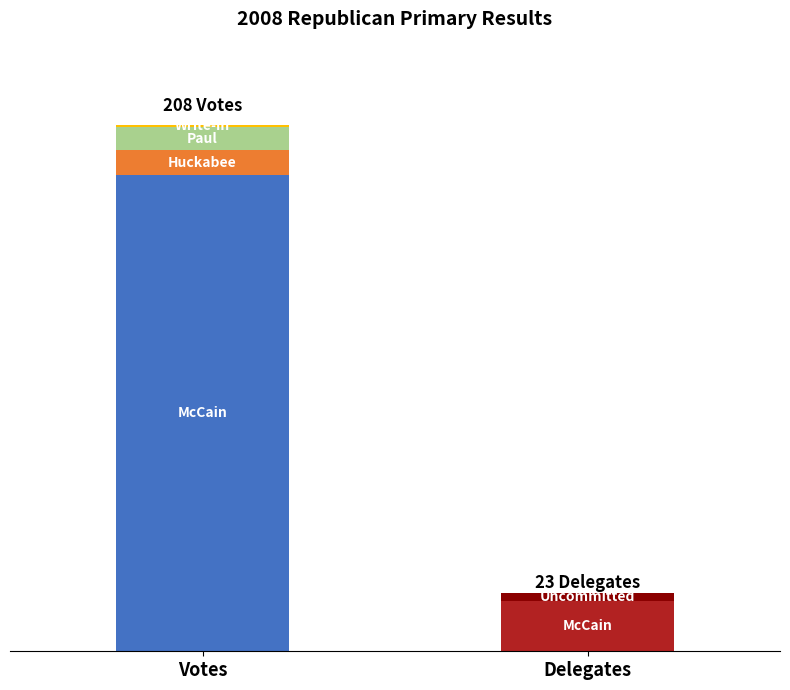

Reading left to right, extract all data points from this chart.

John Sidney, III: 0=188.0	1=20.0	2=90.4
Michael Dale "Mike": 0=10.0	1=0.0	2=4.8
Ronald Ernest "Ron": 0=9.0	1=0.0	2=4.3
Write-in: 0=1.0	1=0.0	2=0.5
Uncommitted: 0=0.0	1=3.0	2=0.0